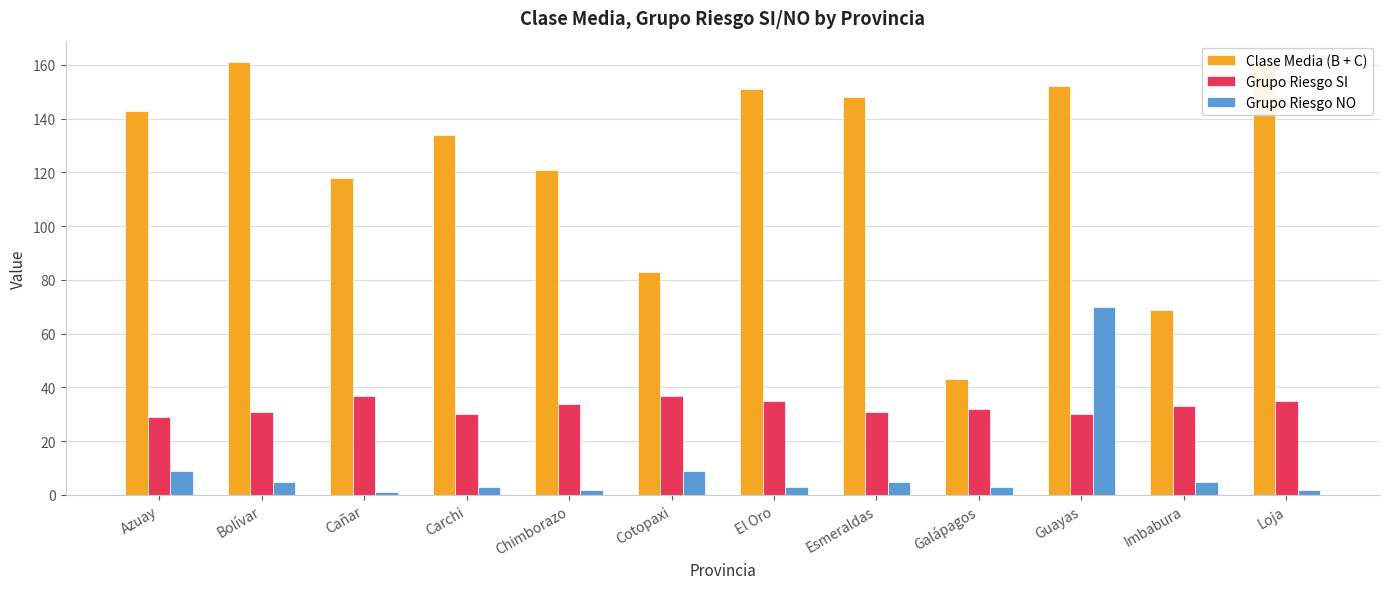

Are the bars horizontal?

No